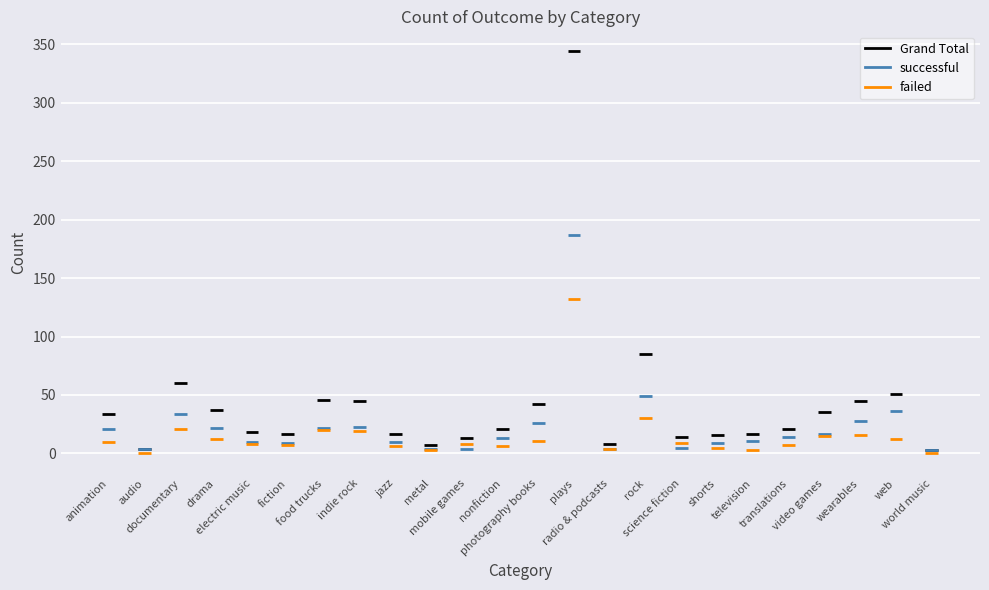

What is the difference between the second highest and minimum values in the failed series?

30